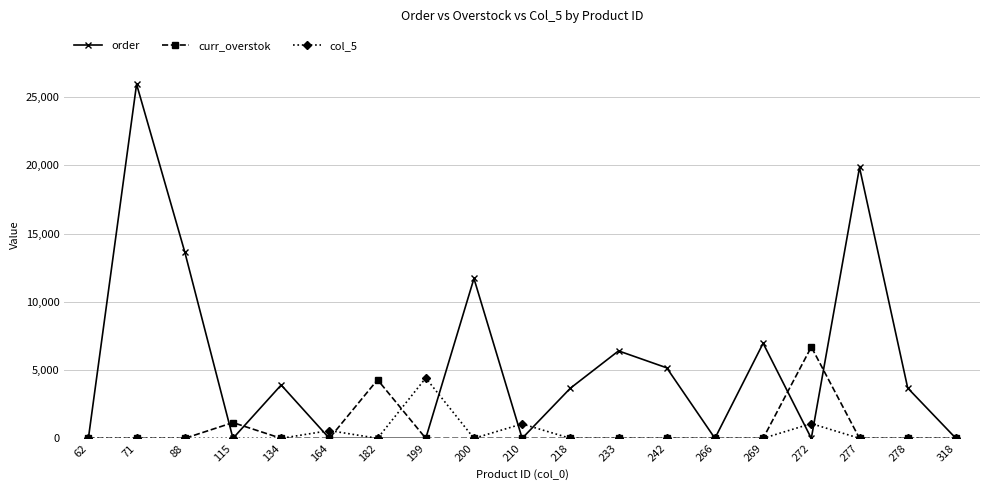

Which series changed the most between 200 and 278?

order